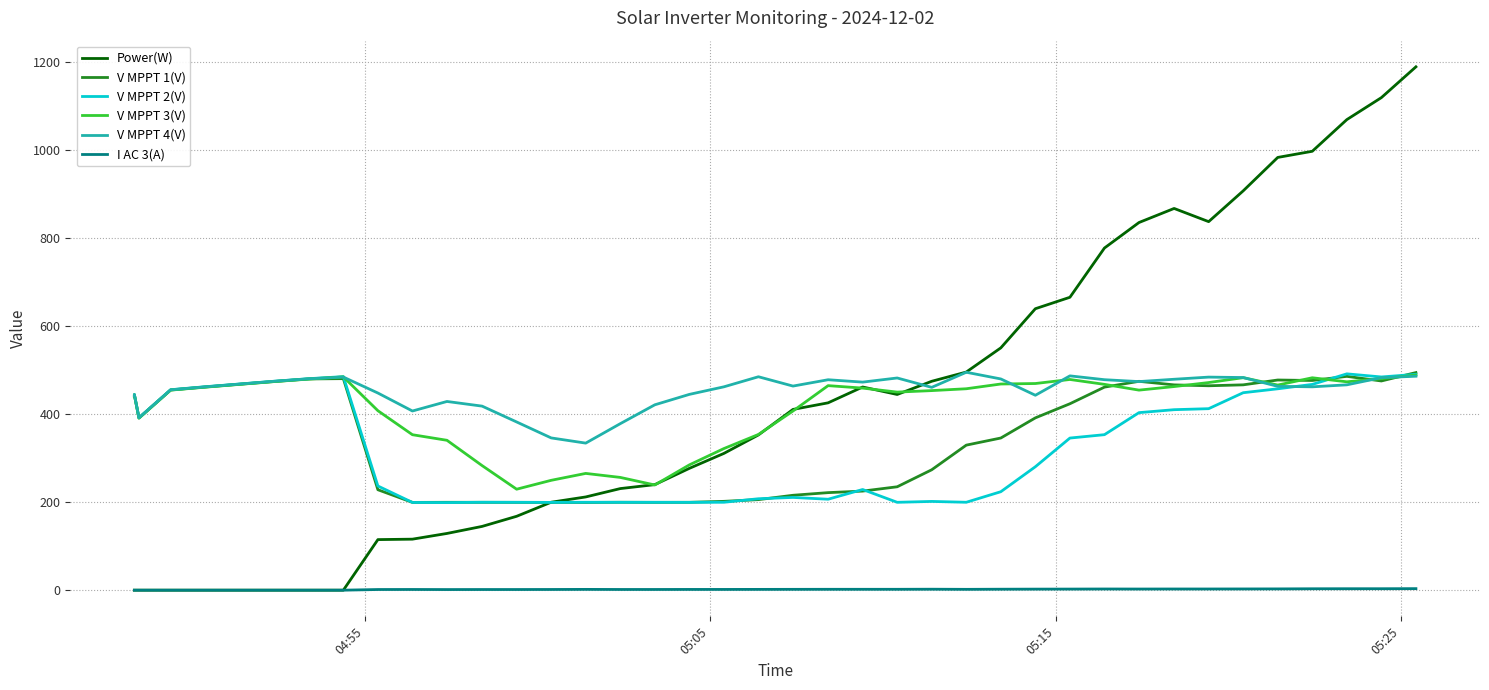

What is the minimum value for V MPPT 4(V)?

334.4